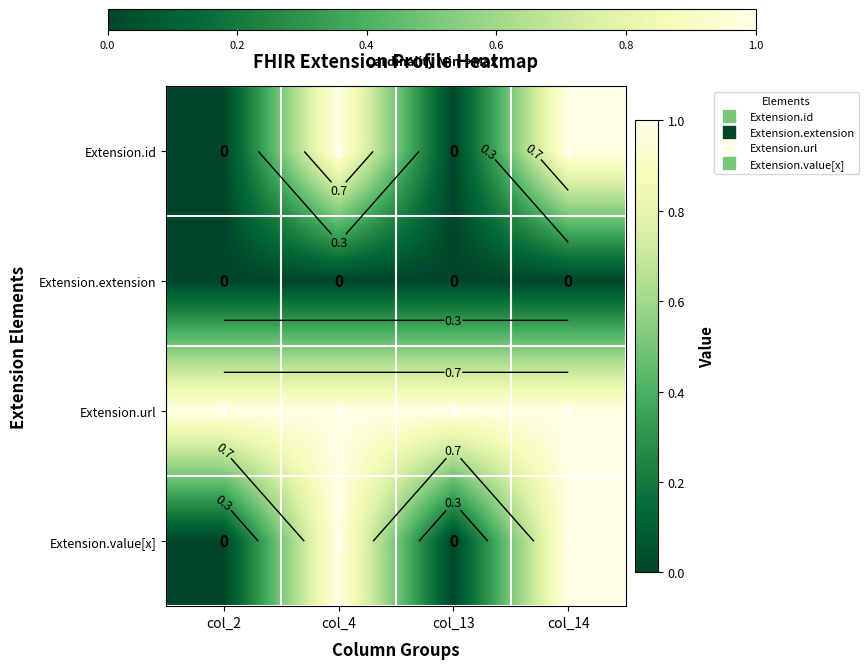

Which category has the lowest value in the Extension.id series?

col_2